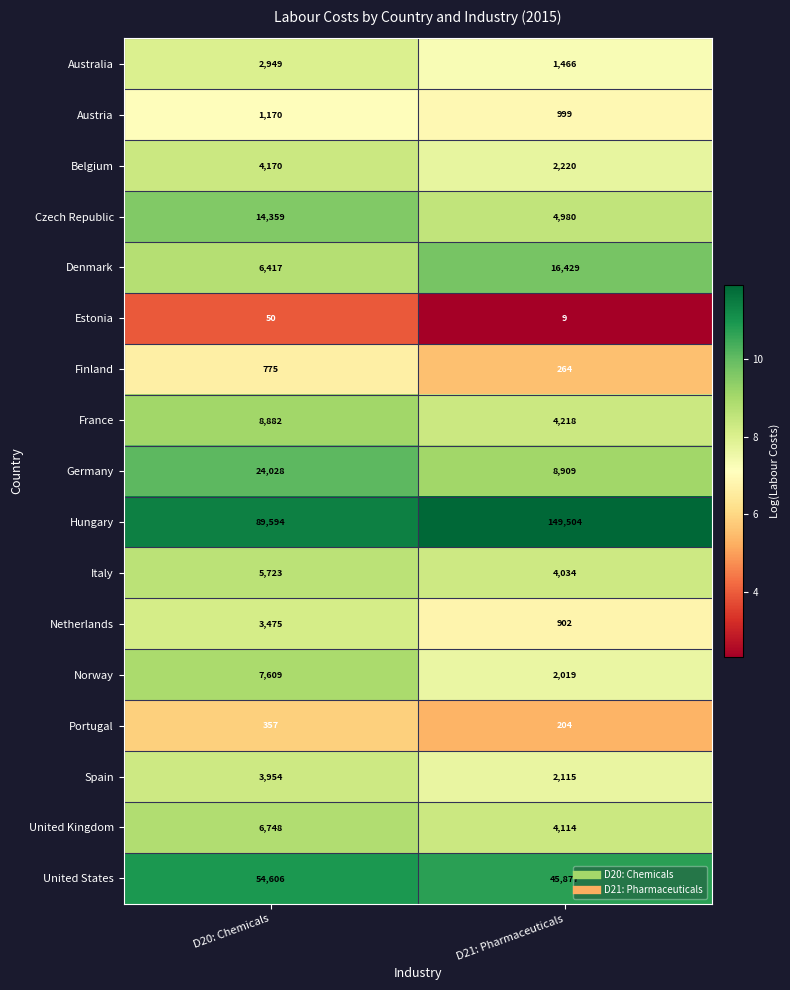

What is the difference between the Estonia values at D21: Pharmaceuticals and D20: Chemicals?

41